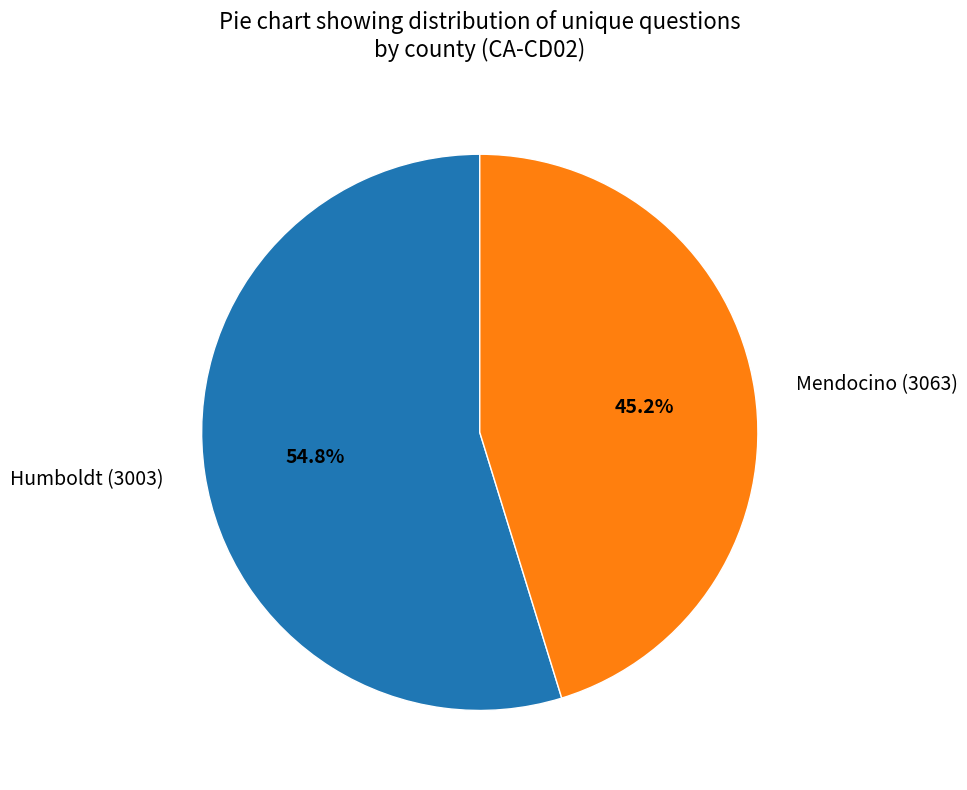

To the nearest percent, what percentage of the pie is Mendocino (3063)?

45%